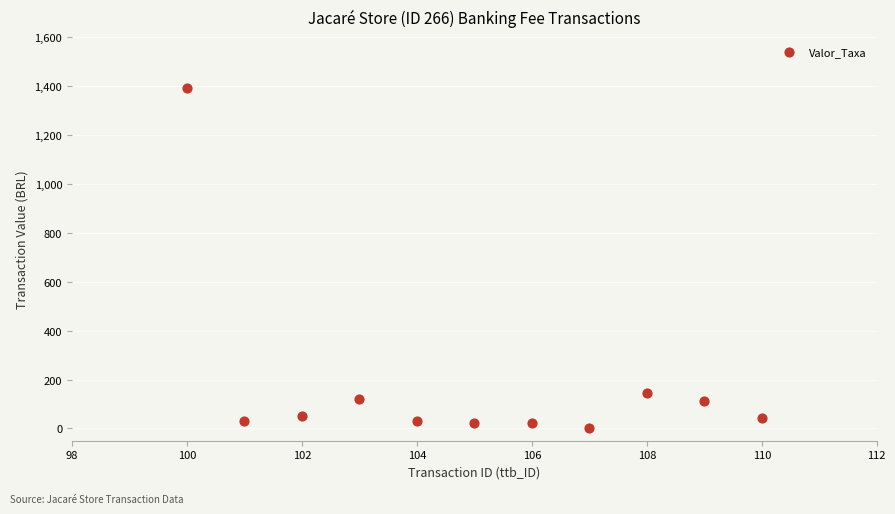

What Y value in the scatter plot is closest to 696?

143.6